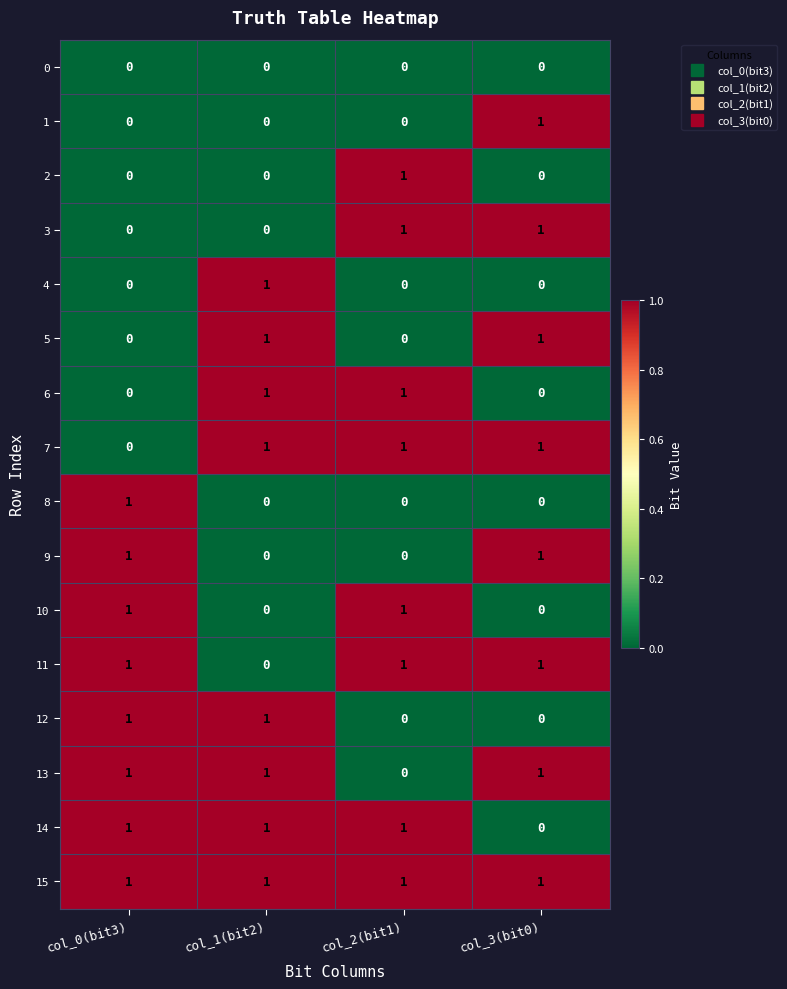

Which series has the largest total across all categories?

15